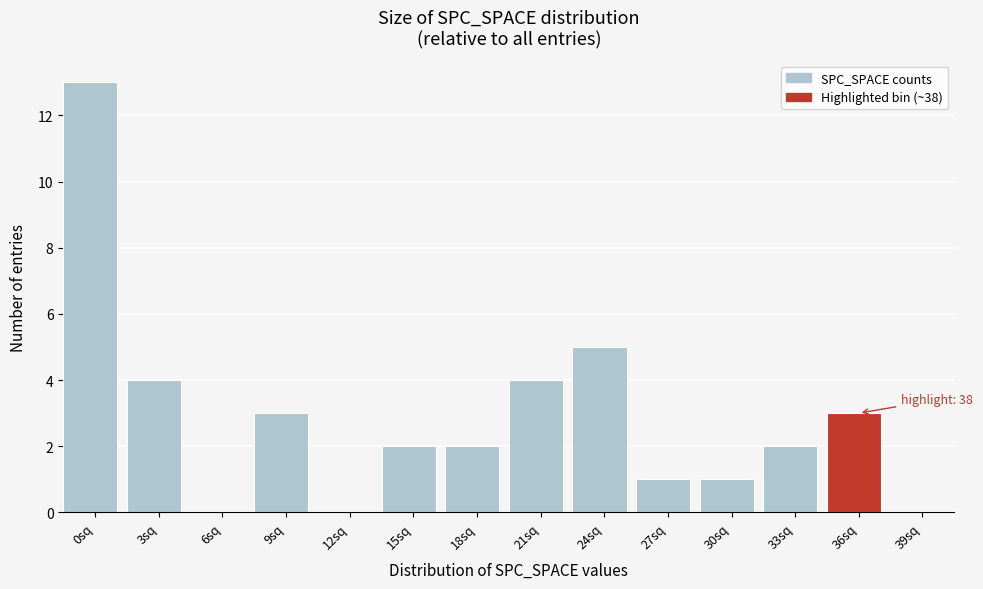

Reading left to right, what are all the values shown in this chart?

0sq=13	3sq=4	6sq=0	9sq=3	12sq=0	15sq=2	18sq=2	21sq=4	24sq=5	27sq=1	30sq=1	33sq=2	36sq=3	39sq=0